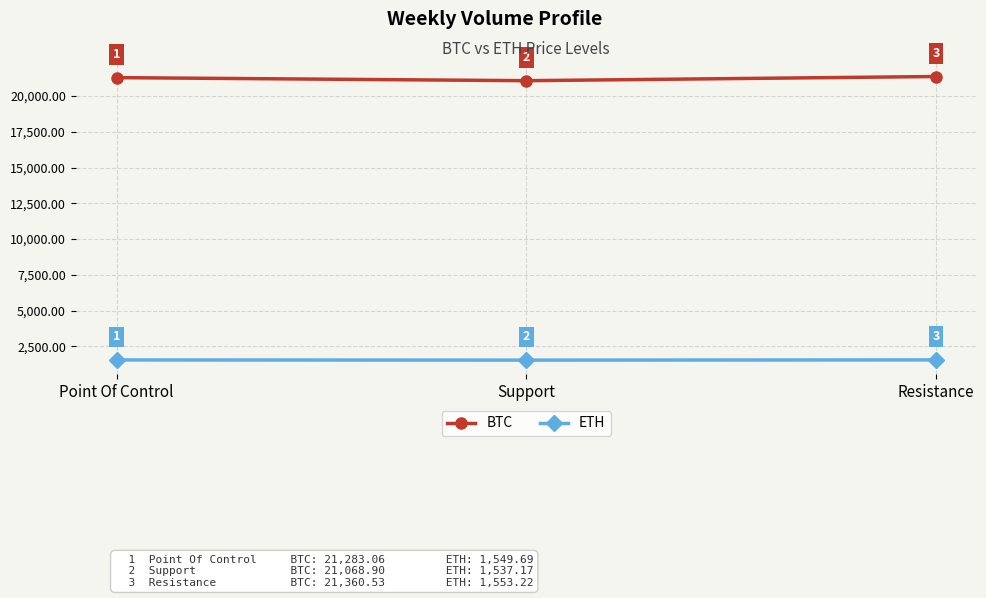

What is the difference between the highest and lowest values at Point Of Control?

19733.4